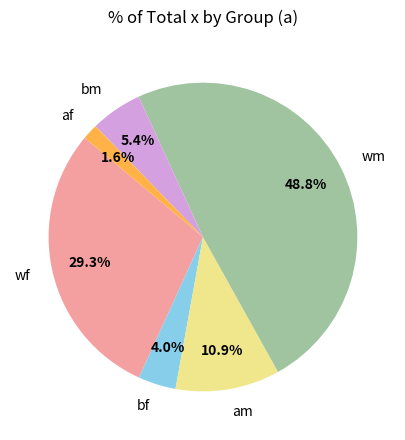

Rank the categories by value from highest to lowest.

wm, wf, am, bm, bf, af